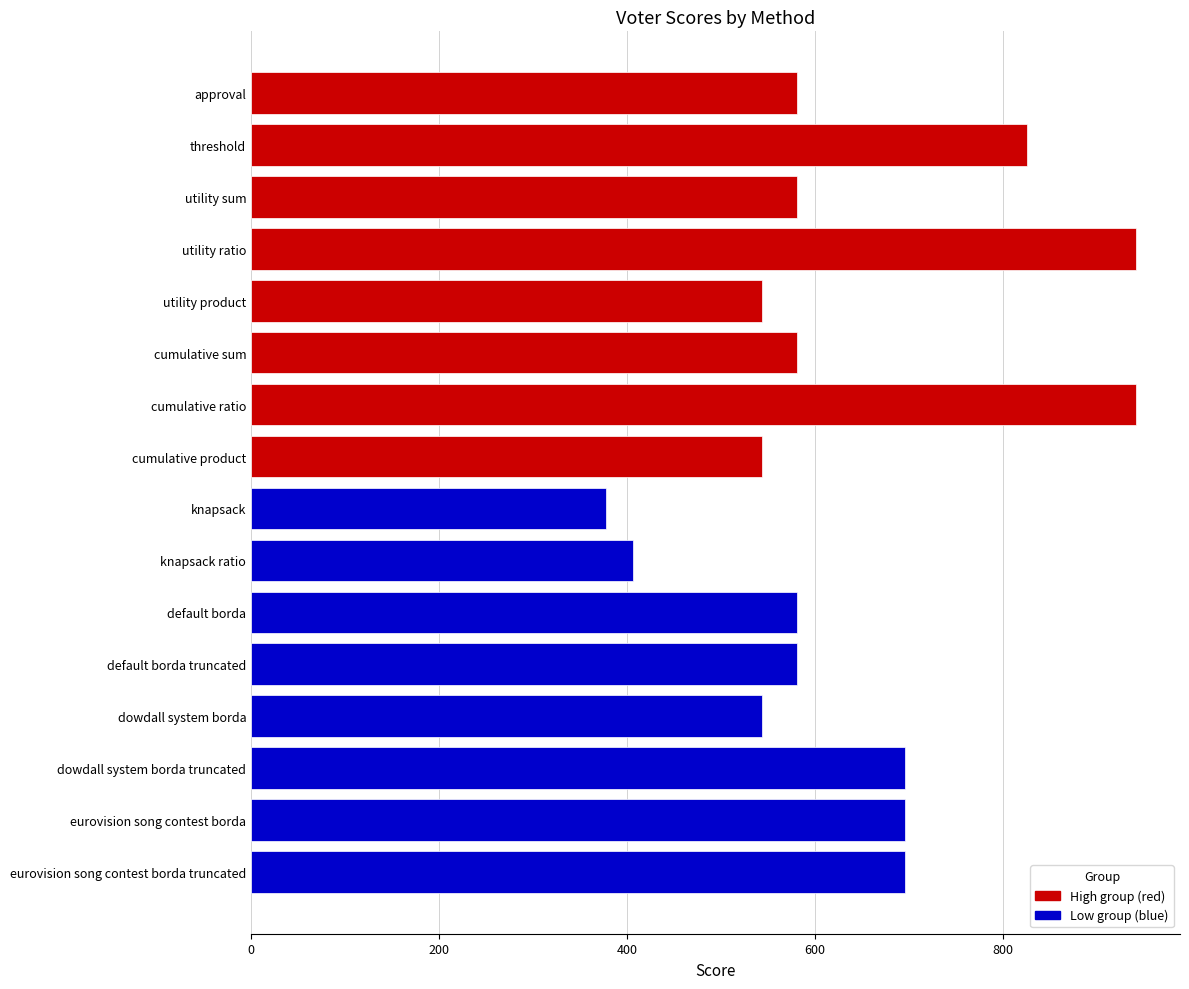

Does the chart contain any negative values?

No